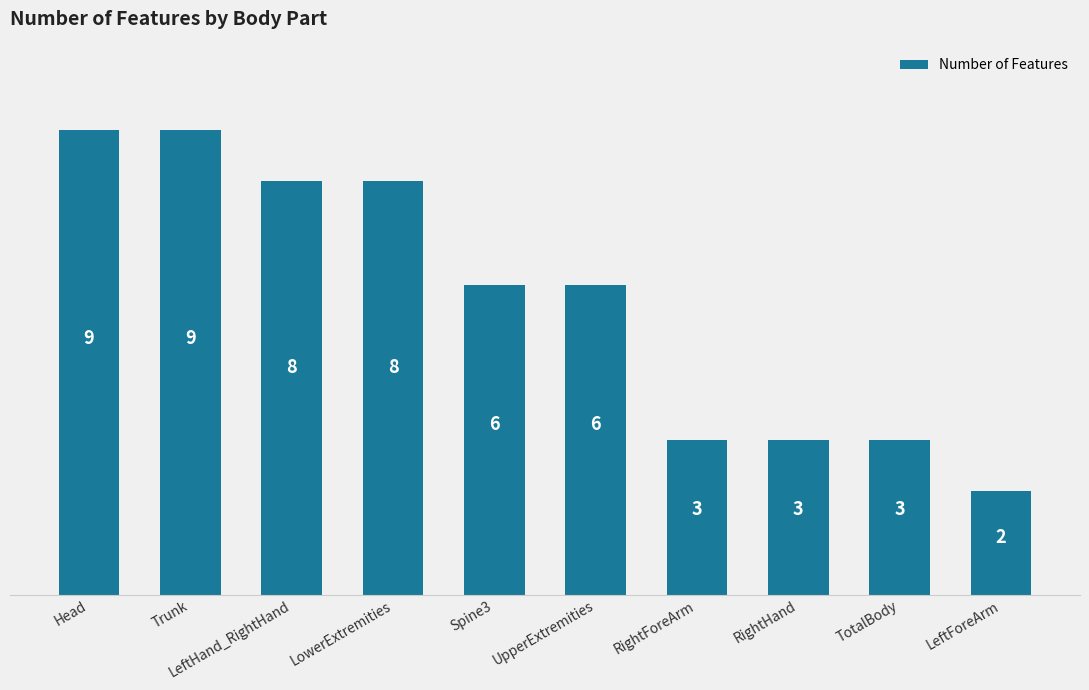

What is the smallest value displayed?

2